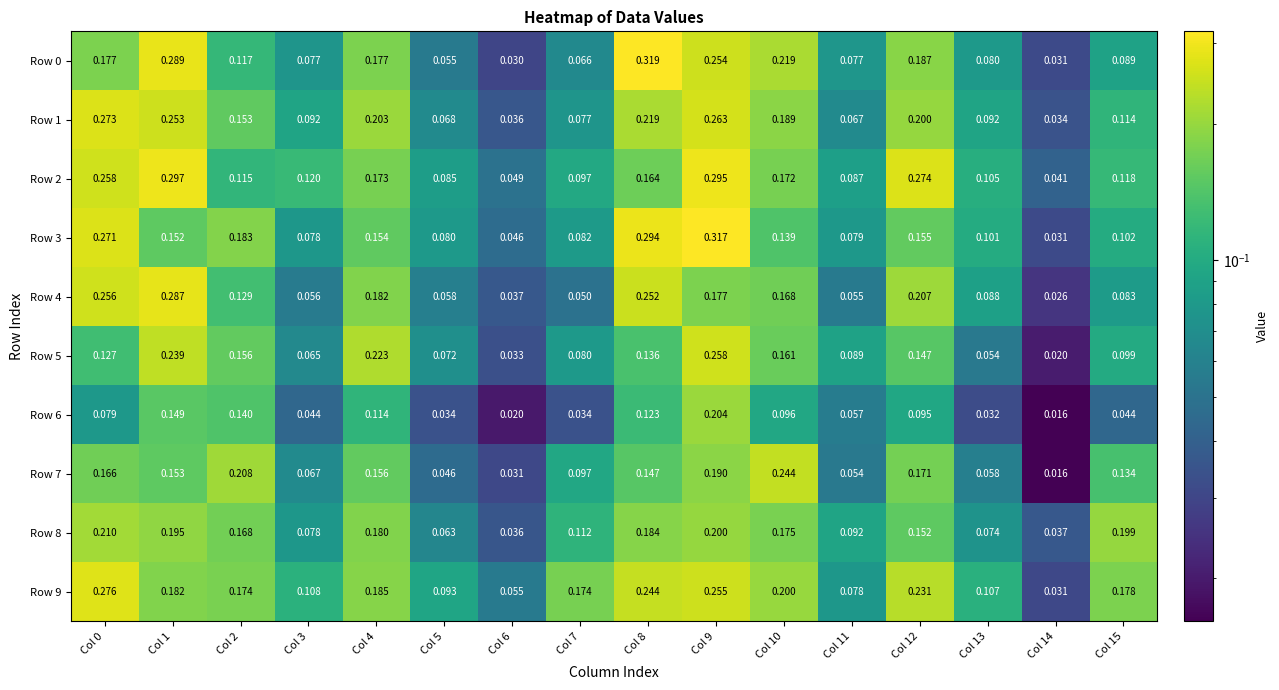

Reading right to left, extract all data points from this chart.

Row 0: Col 15=0.1	Col 14=0.0	Col 13=0.1	Col 12=0.2	Col 11=0.1	Col 10=0.2	Col 9=0.3	Col 8=0.3	Col 7=0.1	Col 6=0.0	Col 5=0.1	Col 4=0.2	Col 3=0.1	Col 2=0.1	Col 1=0.3	Col 0=0.2
Row 1: Col 15=0.1	Col 14=0.0	Col 13=0.1	Col 12=0.2	Col 11=0.1	Col 10=0.2	Col 9=0.3	Col 8=0.2	Col 7=0.1	Col 6=0.0	Col 5=0.1	Col 4=0.2	Col 3=0.1	Col 2=0.2	Col 1=0.3	Col 0=0.3
Row 2: Col 15=0.1	Col 14=0.0	Col 13=0.1	Col 12=0.3	Col 11=0.1	Col 10=0.2	Col 9=0.3	Col 8=0.2	Col 7=0.1	Col 6=0.0	Col 5=0.1	Col 4=0.2	Col 3=0.1	Col 2=0.1	Col 1=0.3	Col 0=0.3
Row 3: Col 15=0.1	Col 14=0.0	Col 13=0.1	Col 12=0.2	Col 11=0.1	Col 10=0.1	Col 9=0.3	Col 8=0.3	Col 7=0.1	Col 6=0.0	Col 5=0.1	Col 4=0.2	Col 3=0.1	Col 2=0.2	Col 1=0.2	Col 0=0.3
Row 4: Col 15=0.1	Col 14=0.0	Col 13=0.1	Col 12=0.2	Col 11=0.1	Col 10=0.2	Col 9=0.2	Col 8=0.3	Col 7=0.1	Col 6=0.0	Col 5=0.1	Col 4=0.2	Col 3=0.1	Col 2=0.1	Col 1=0.3	Col 0=0.3
Row 5: Col 15=0.1	Col 14=0.0	Col 13=0.1	Col 12=0.1	Col 11=0.1	Col 10=0.2	Col 9=0.3	Col 8=0.1	Col 7=0.1	Col 6=0.0	Col 5=0.1	Col 4=0.2	Col 3=0.1	Col 2=0.2	Col 1=0.2	Col 0=0.1
Row 6: Col 15=0.0	Col 14=0.0	Col 13=0.0	Col 12=0.1	Col 11=0.1	Col 10=0.1	Col 9=0.2	Col 8=0.1	Col 7=0.0	Col 6=0.0	Col 5=0.0	Col 4=0.1	Col 3=0.0	Col 2=0.1	Col 1=0.1	Col 0=0.1
Row 7: Col 15=0.1	Col 14=0.0	Col 13=0.1	Col 12=0.2	Col 11=0.1	Col 10=0.2	Col 9=0.2	Col 8=0.1	Col 7=0.1	Col 6=0.0	Col 5=0.0	Col 4=0.2	Col 3=0.1	Col 2=0.2	Col 1=0.2	Col 0=0.2
Row 8: Col 15=0.2	Col 14=0.0	Col 13=0.1	Col 12=0.2	Col 11=0.1	Col 10=0.2	Col 9=0.2	Col 8=0.2	Col 7=0.1	Col 6=0.0	Col 5=0.1	Col 4=0.2	Col 3=0.1	Col 2=0.2	Col 1=0.2	Col 0=0.2
Row 9: Col 15=0.2	Col 14=0.0	Col 13=0.1	Col 12=0.2	Col 11=0.1	Col 10=0.2	Col 9=0.3	Col 8=0.2	Col 7=0.2	Col 6=0.1	Col 5=0.1	Col 4=0.2	Col 3=0.1	Col 2=0.2	Col 1=0.2	Col 0=0.3